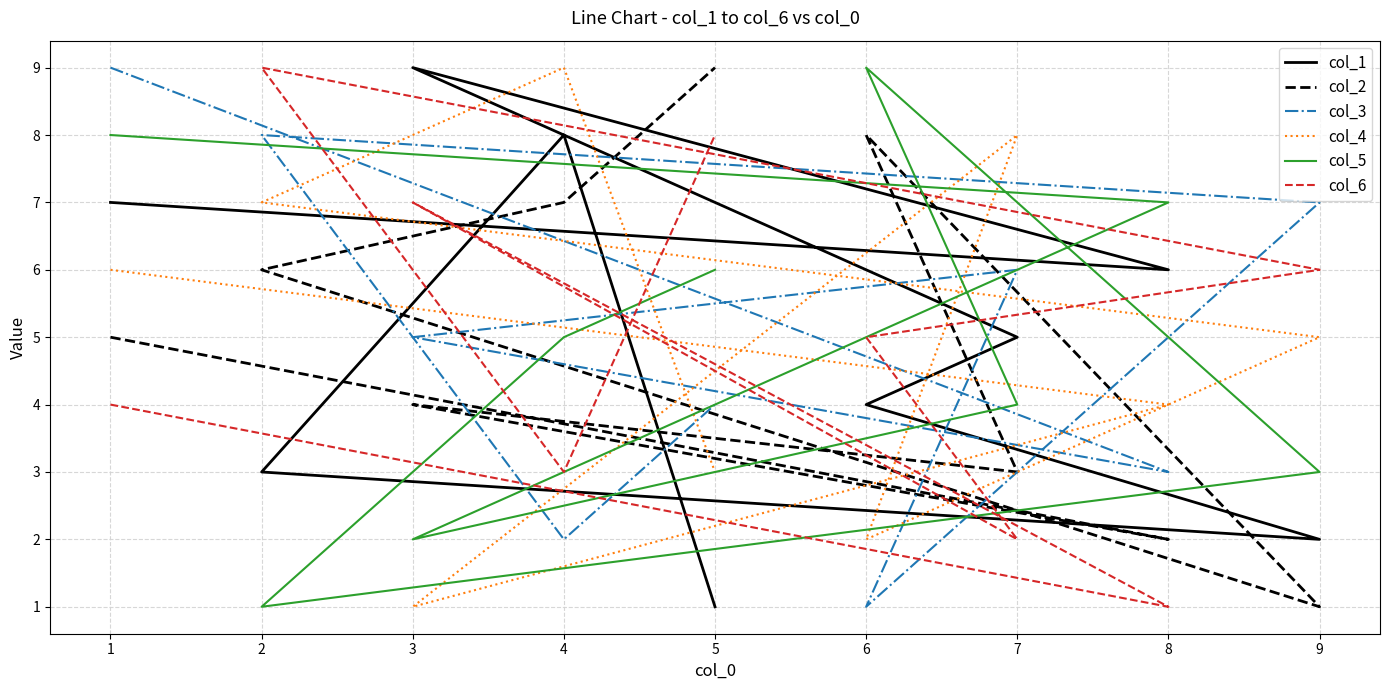

Which series has the largest total across all categories?

col_1